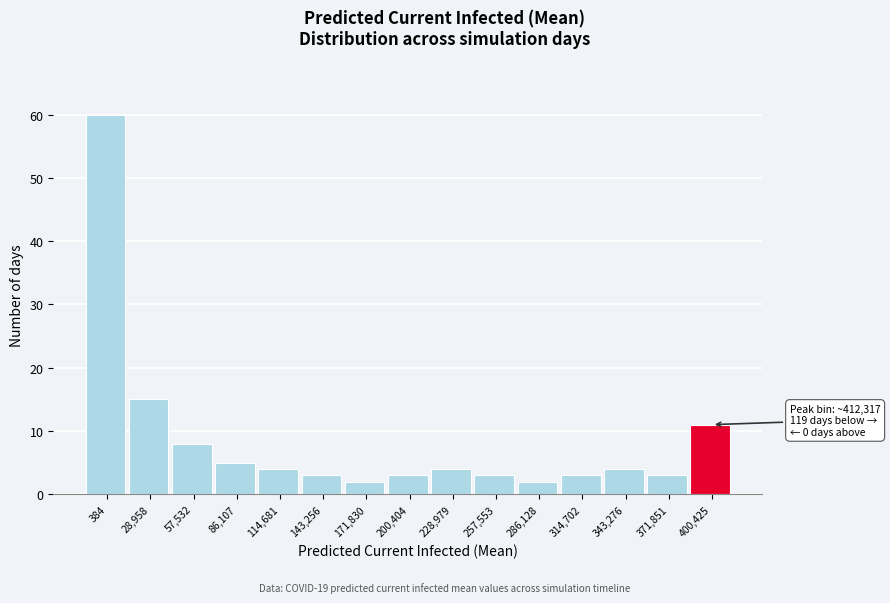

Reading left to right, extract all data points from this chart.

384=60	28,958=15	57,532=8	86,107=5	114,681=4	143,256=3	171,830=2	200,404=3	228,979=4	257,553=3	286,128=2	314,702=3	343,276=4	371,851=3	400,425=11